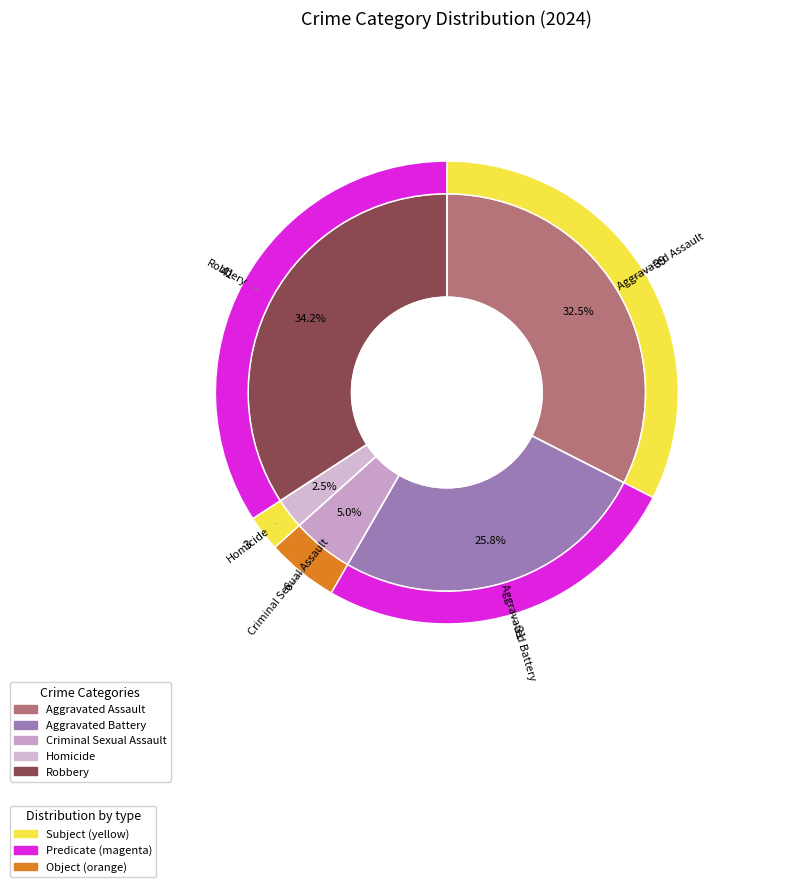

How many slices are in this pie chart?

5